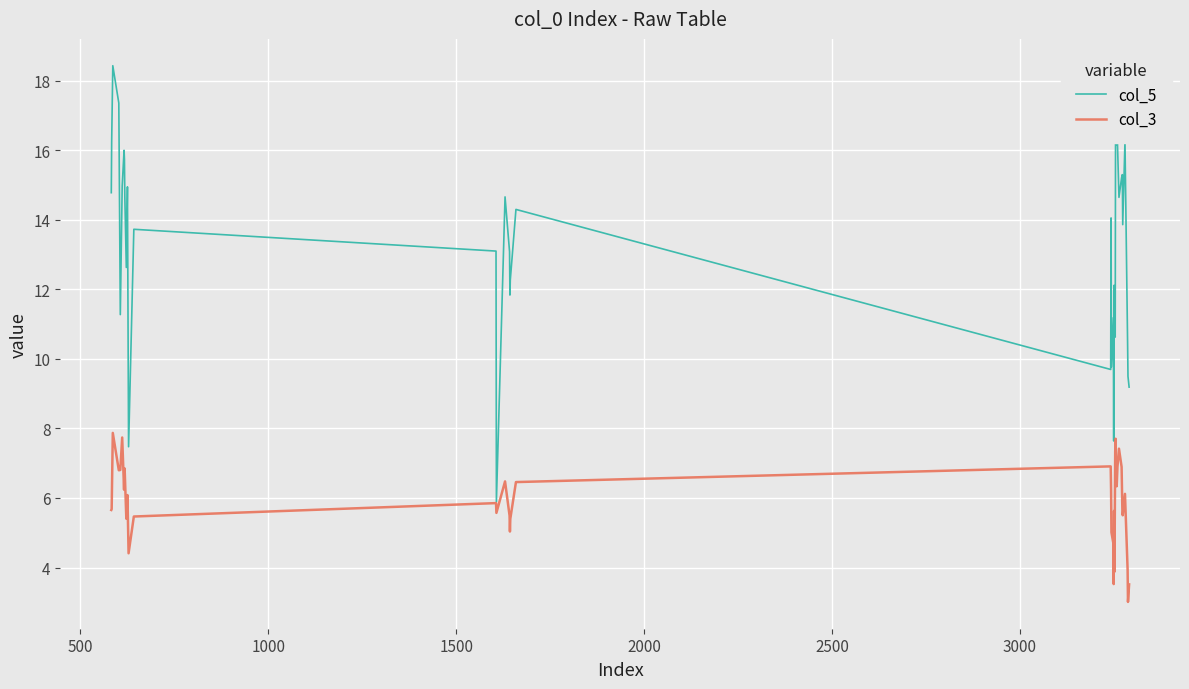

Rank the series by their average value, from lowest to highest.

col_3, col_5